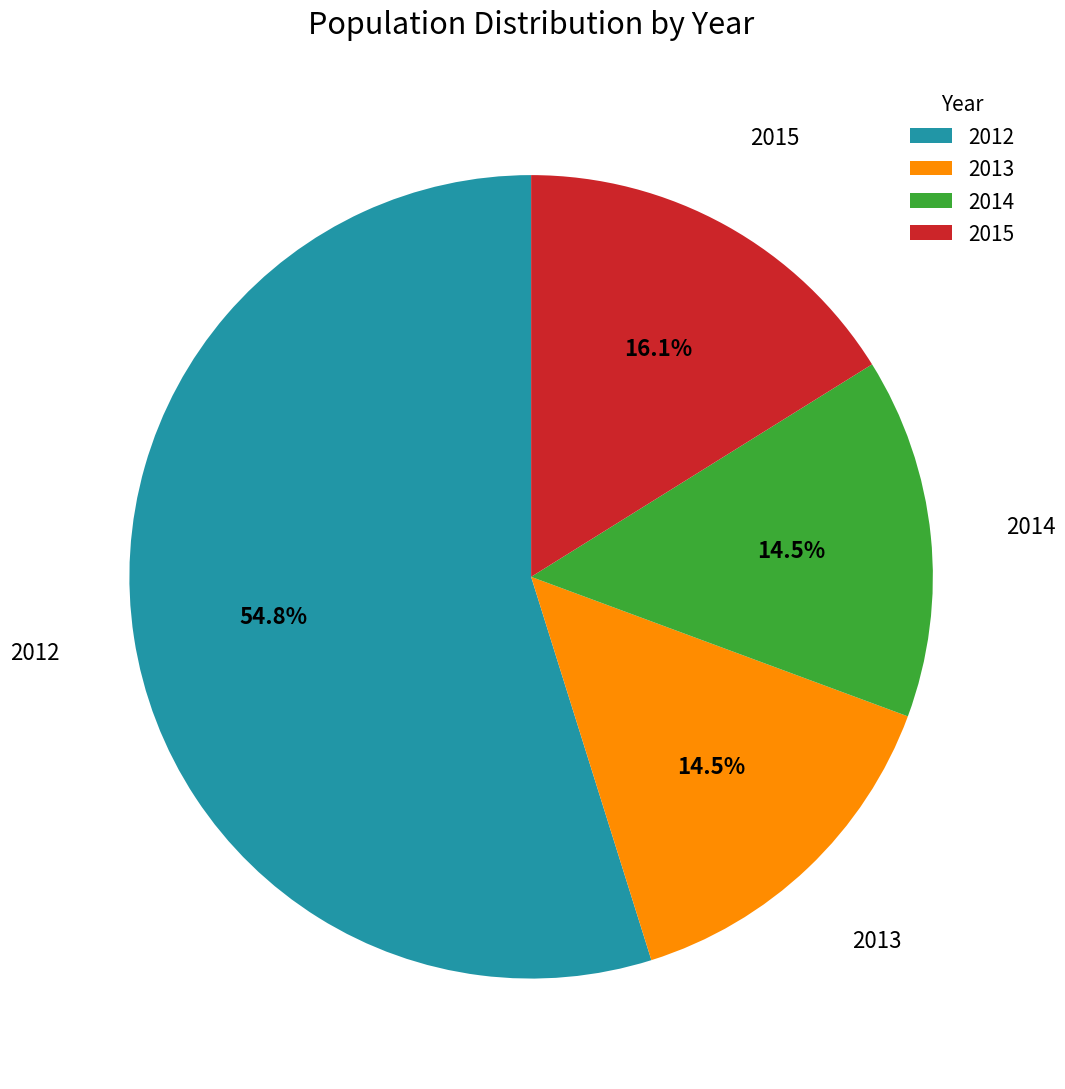

Count the number of slices in the pie.

4